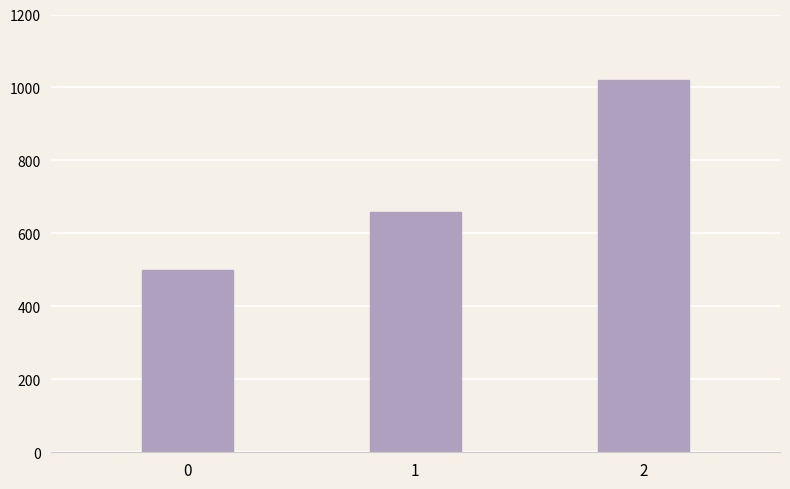

What is the difference between the maximum and second lowest values?

360